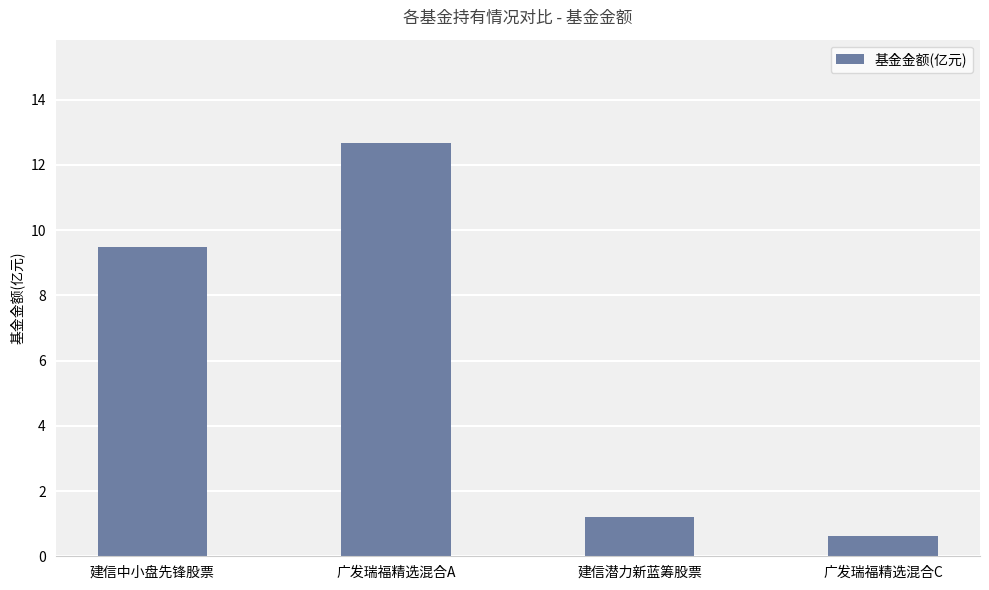

Which has a higher value, 广发瑞福精选混合A or 建信潜力新蓝筹股票?

广发瑞福精选混合A